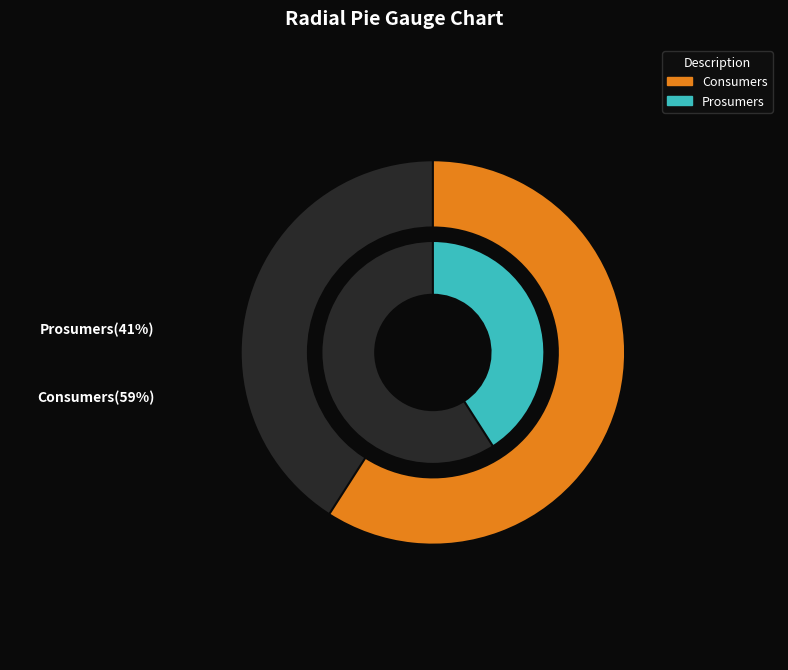

How many segments does this pie chart have?

2